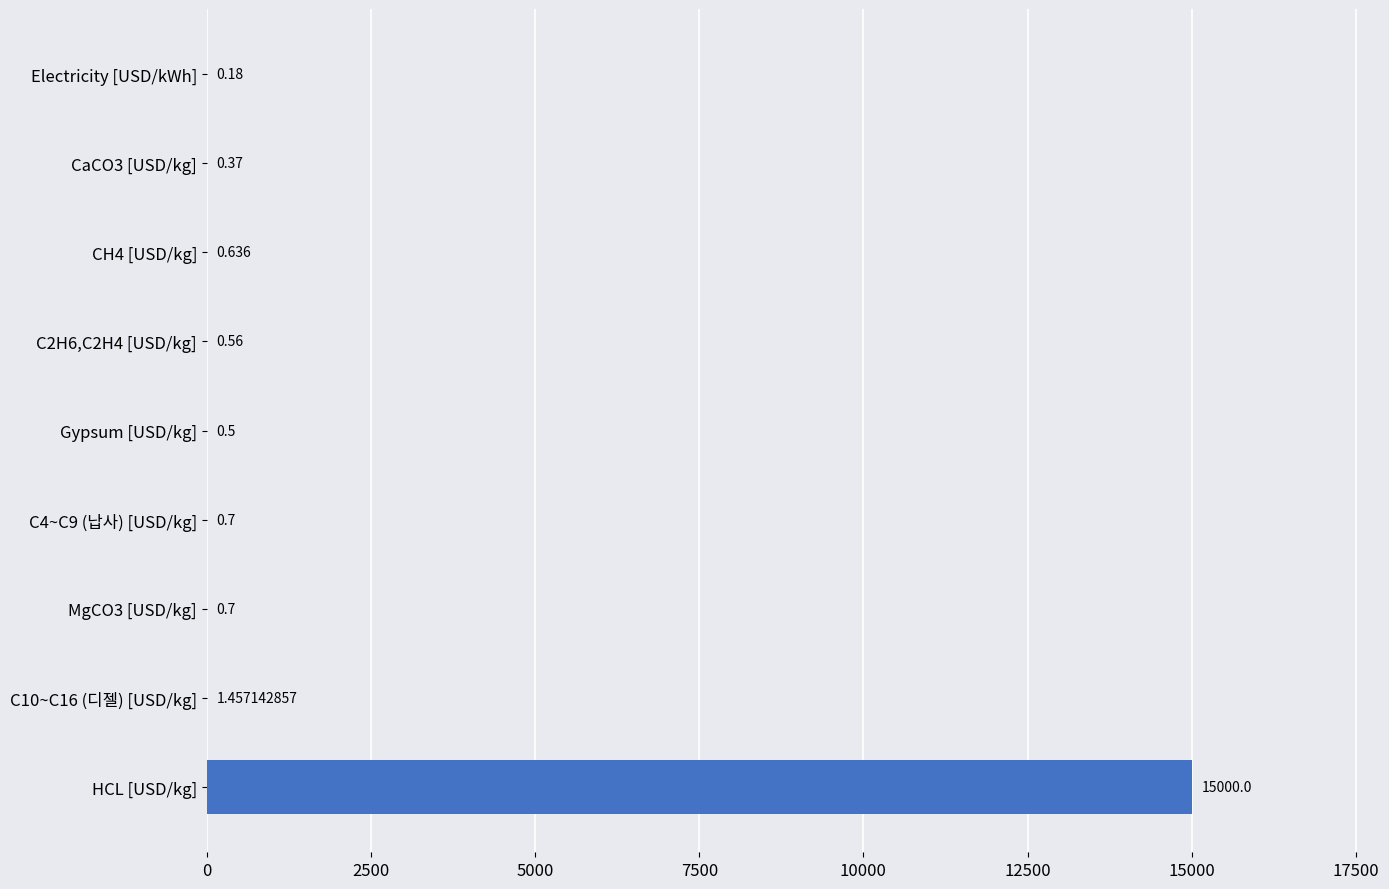

Which label corresponds to the largest value in the chart?

HCL [USD/kg]